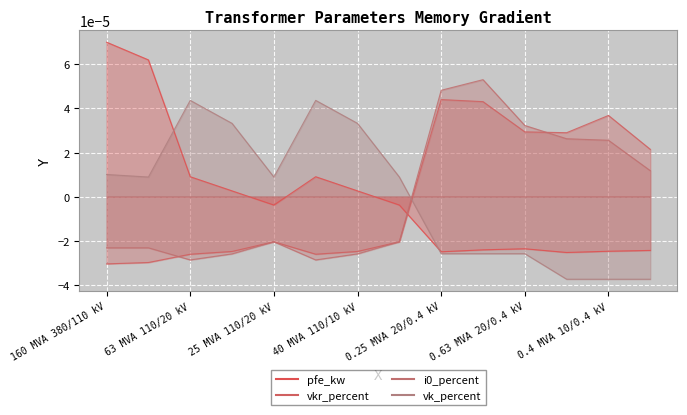

True or false: vkr_percent has more than 2 interior local peaks.

True